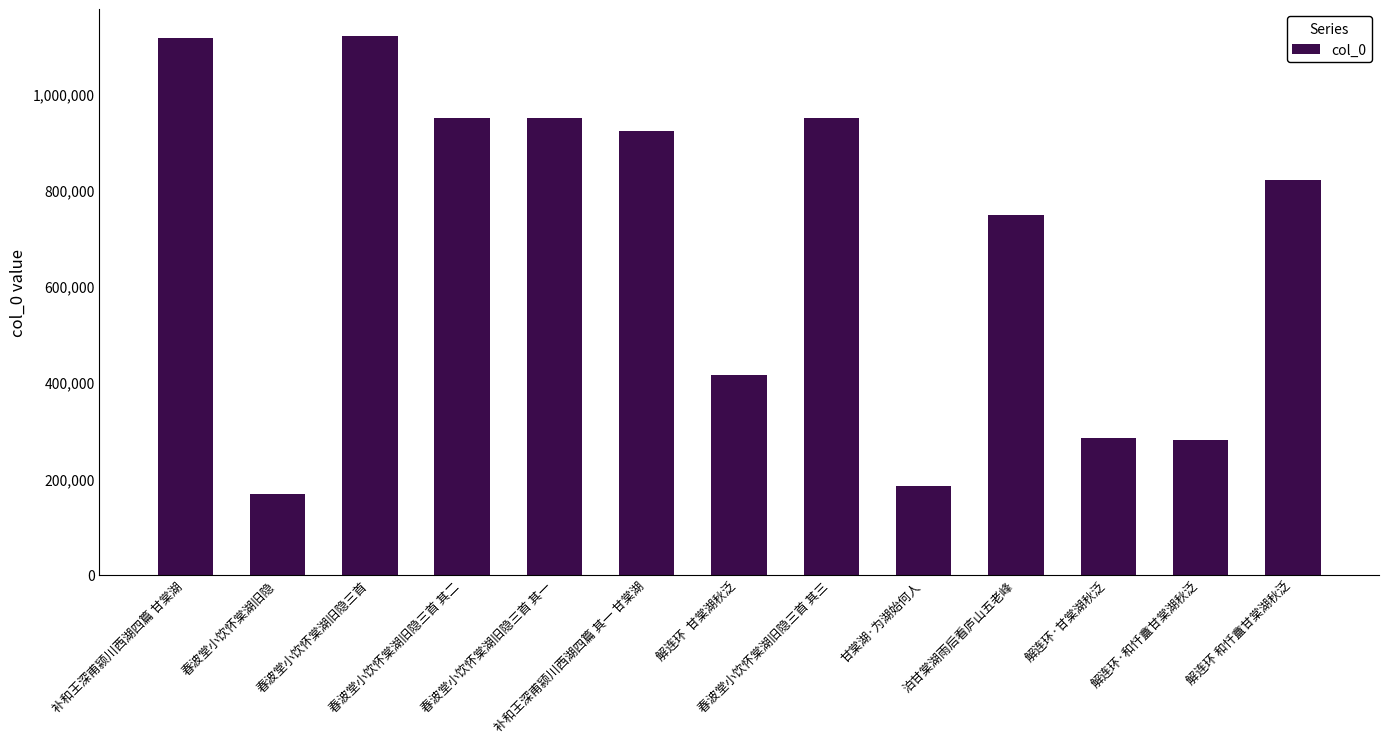

Which category has the lowest value across all series?

春波堂小饮怀棠湖旧隐